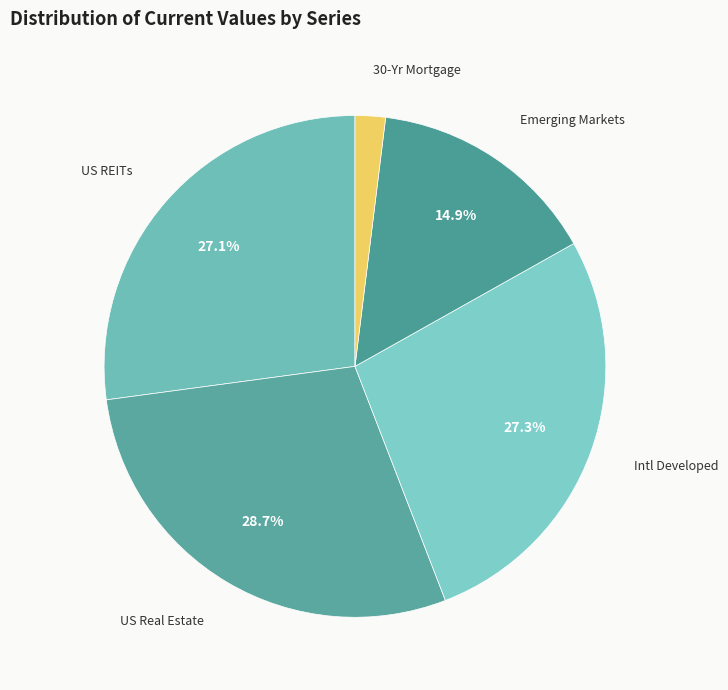

Which slice is the smallest?

30-Yr Mortgage